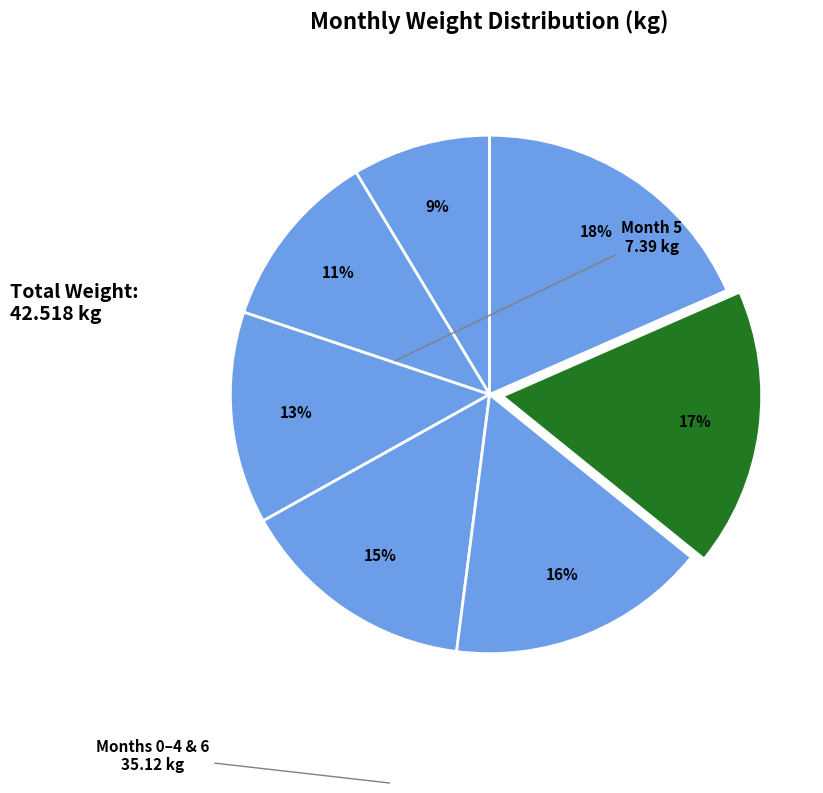

How many slices are in this pie chart?

7